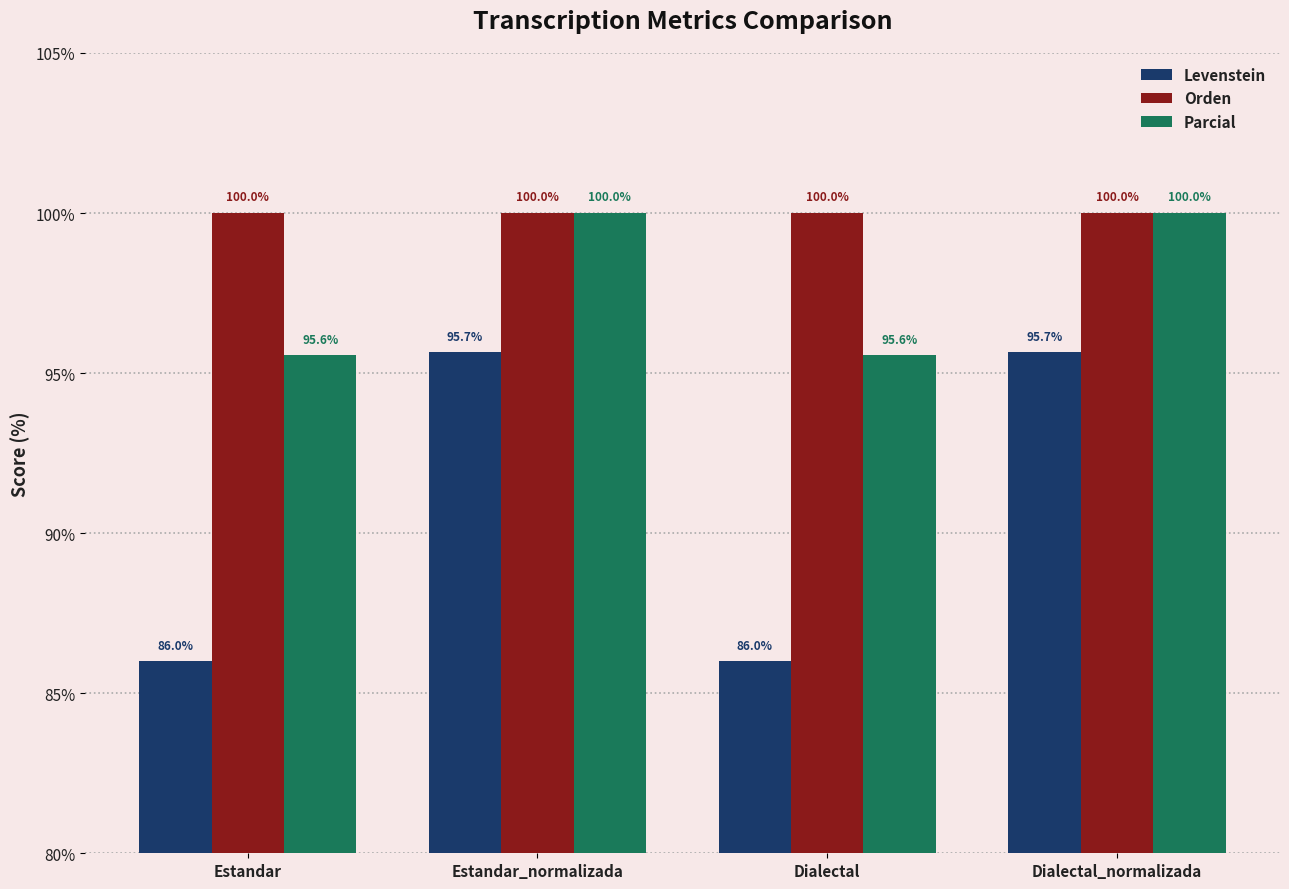

What are all the series names shown in the legend?

Levenstein, Orden, Parcial